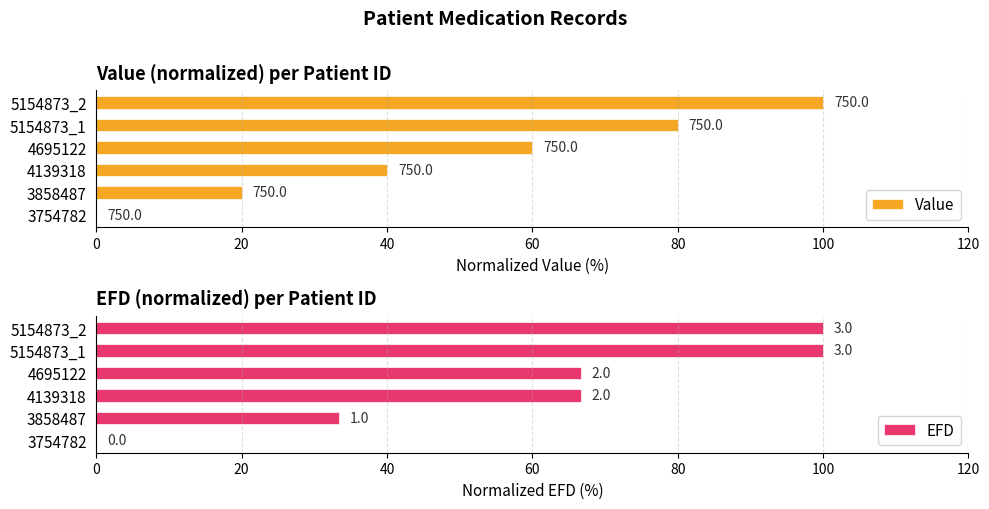

Which series changed the most between 3754782 and 4695122?

EFD